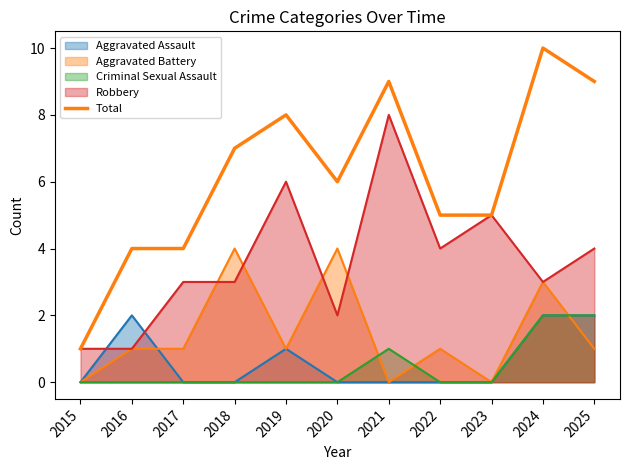

Does the chart have visible grid lines?

No